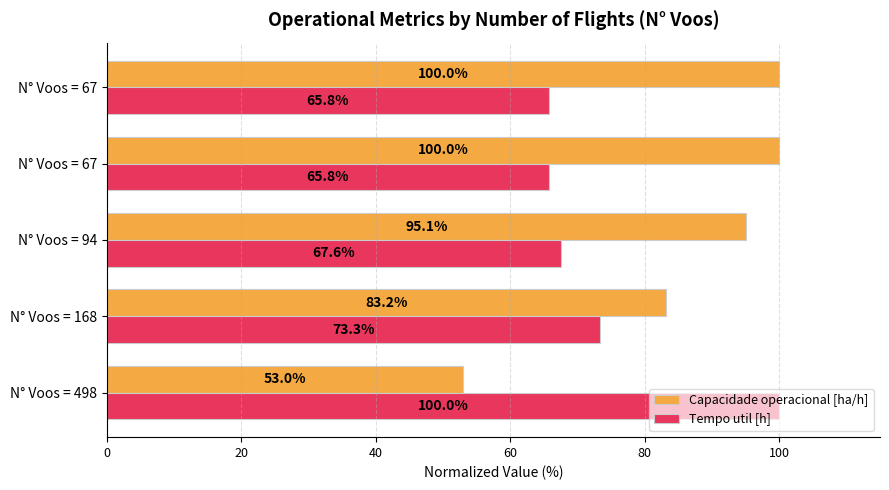

How many data points in Tempo util [h] are less than 67?

2